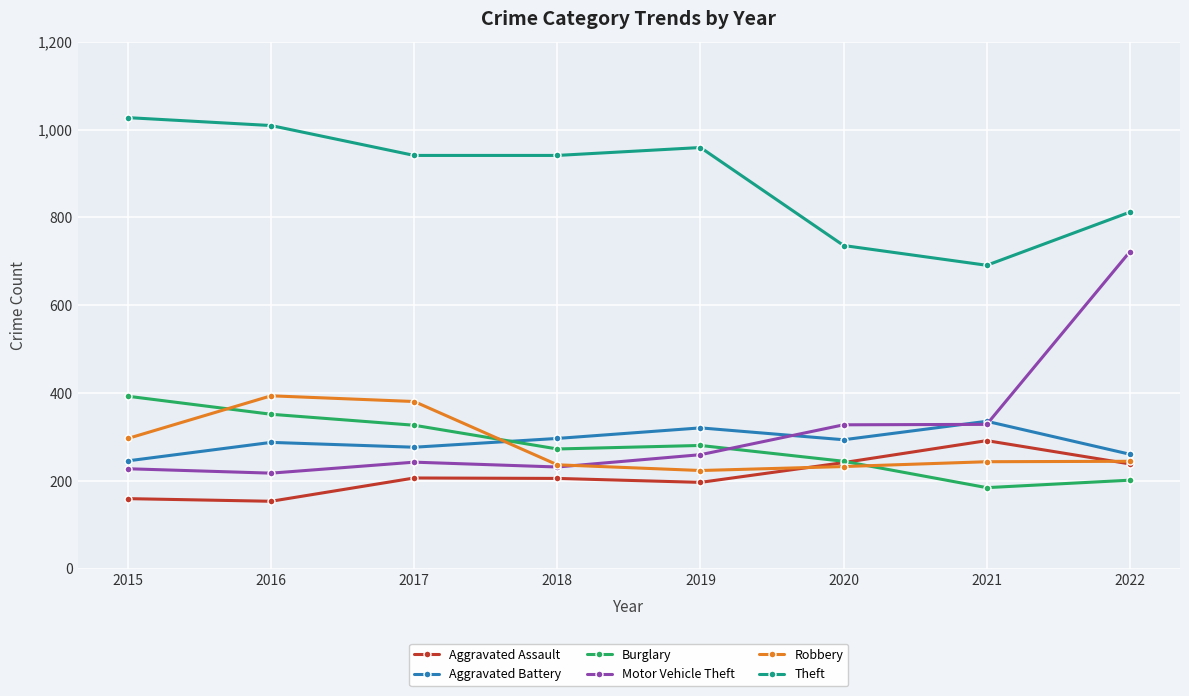

At which category is the sum across all series the highest?

2022